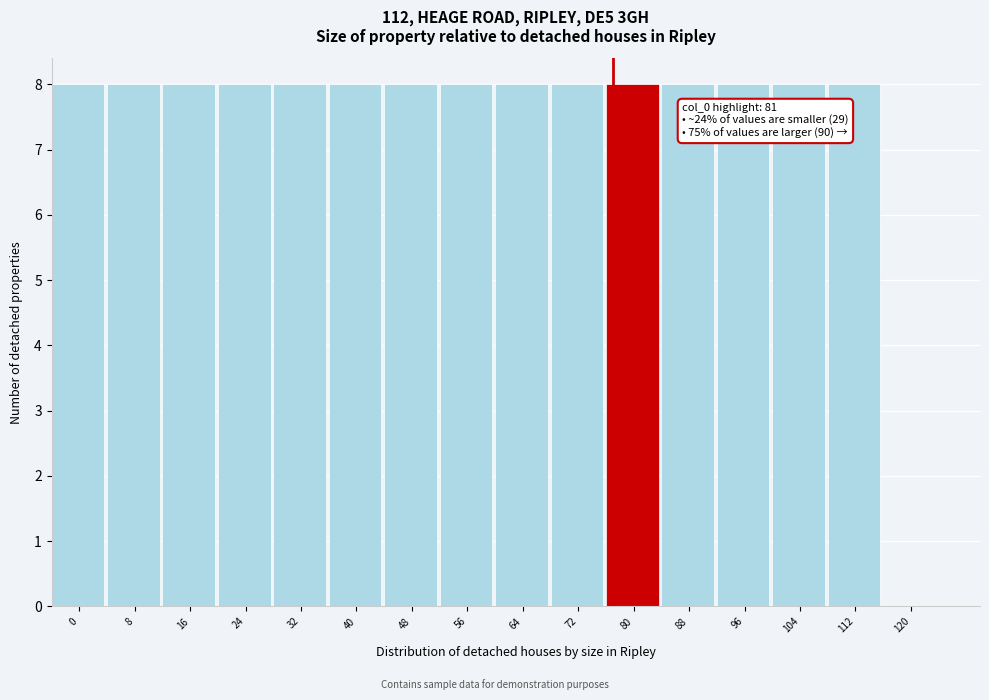

Reading left to right, extract all data points from this chart.

0=8	8=8	16=8	24=8	32=8	40=8	48=8	56=8	64=8	72=8	80=8	88=8	96=8	104=8	112=8	120=0